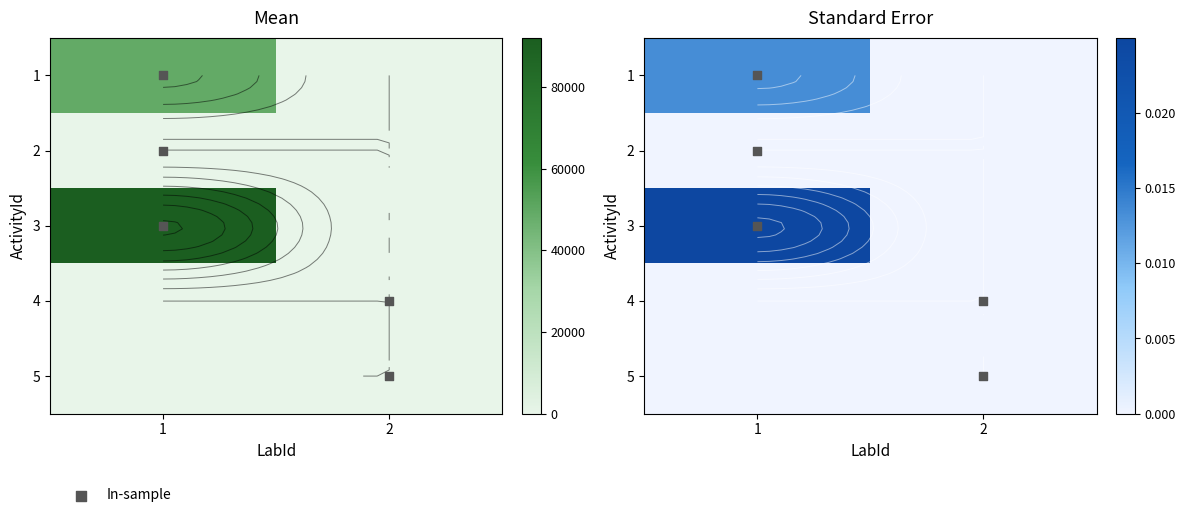

What is the highest value of the 1 series?

92000